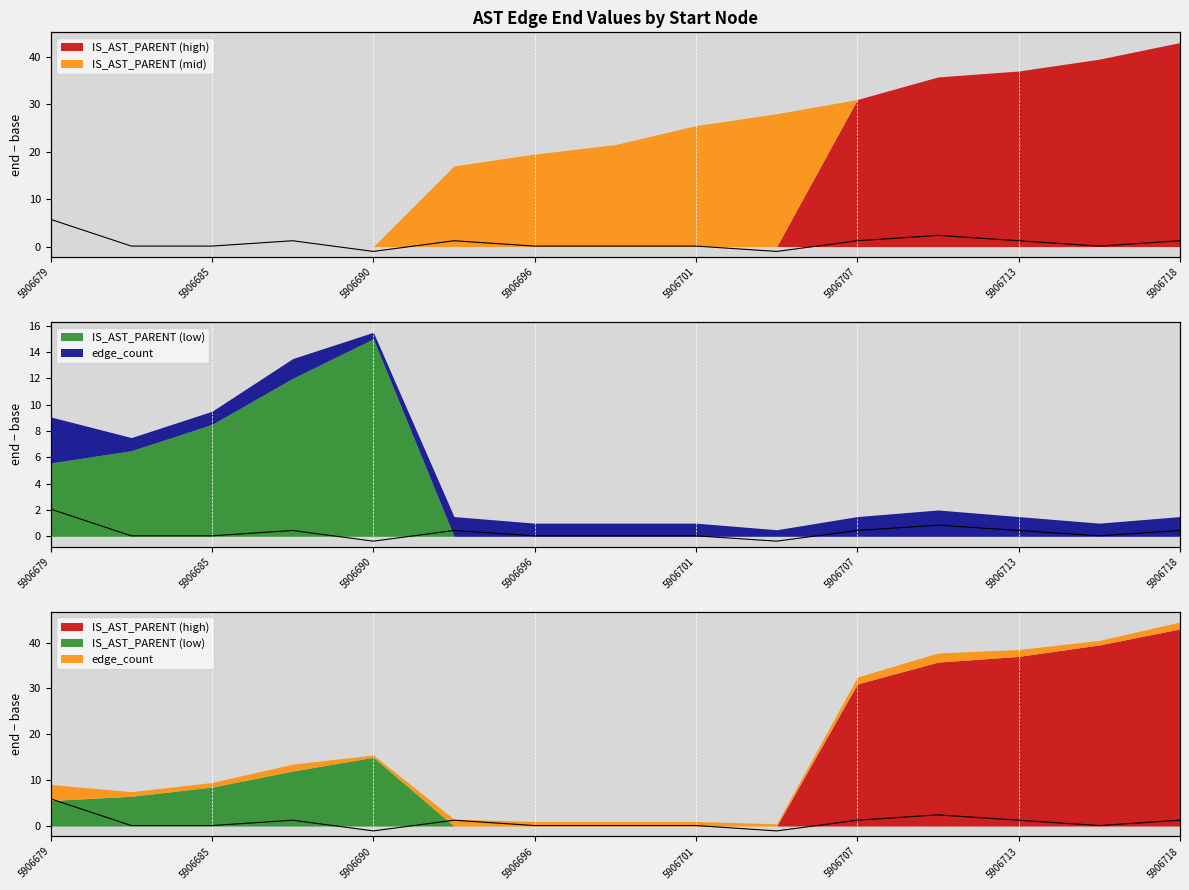

Count the number of values greater than 2.

7